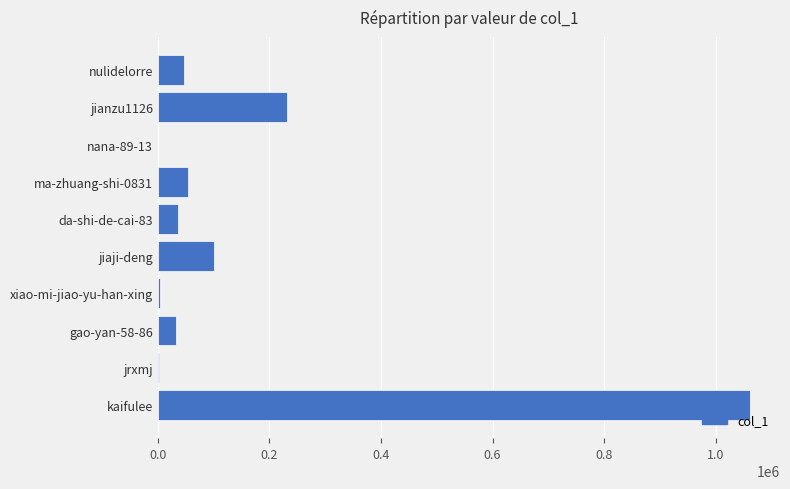

Between xiao-mi-jiao-yu-han-xing and nulidelorre, which is larger?

nulidelorre